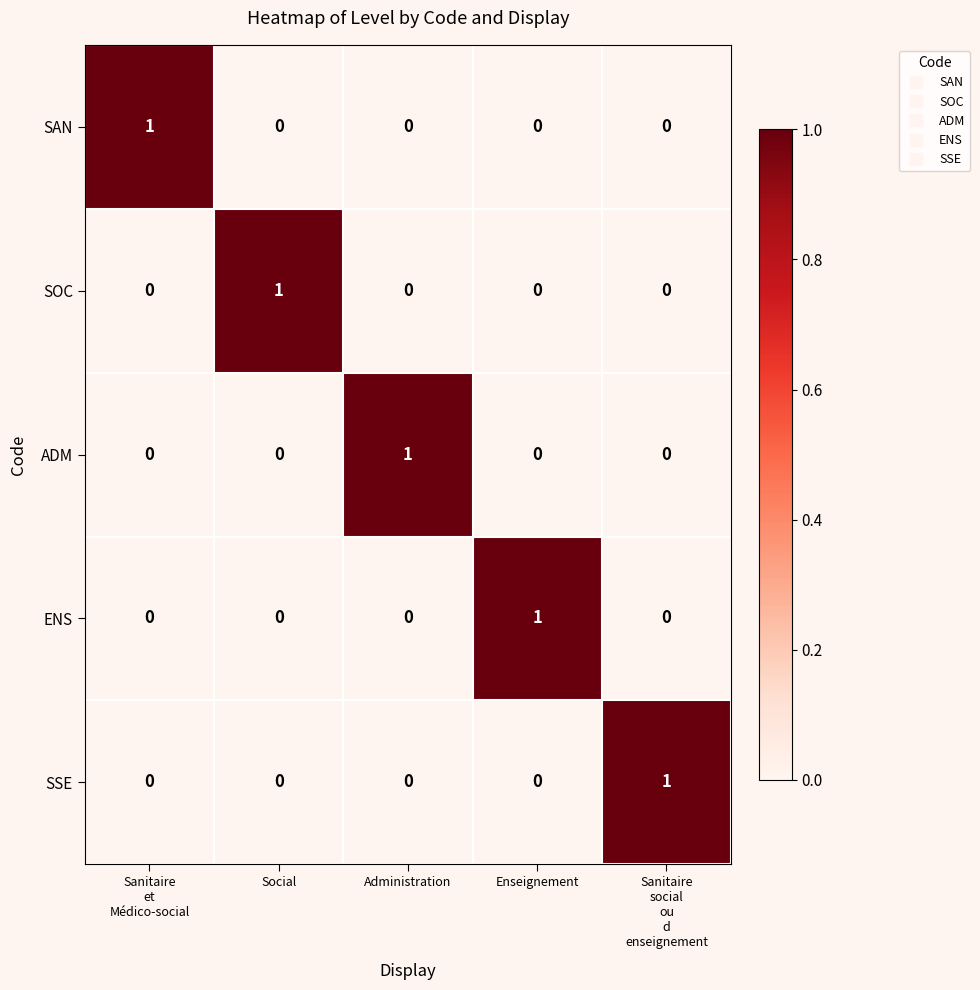

True or false: SSE has a value of 0 at Social.

True